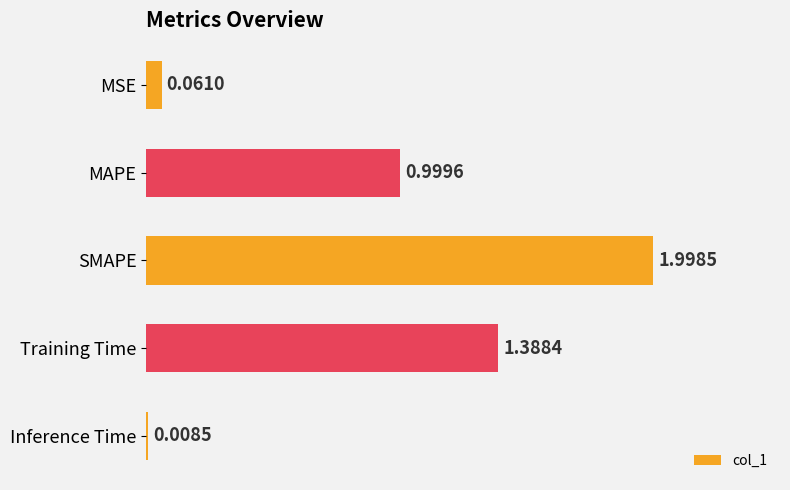

Which category has the lowest value across all series?

Inference Time